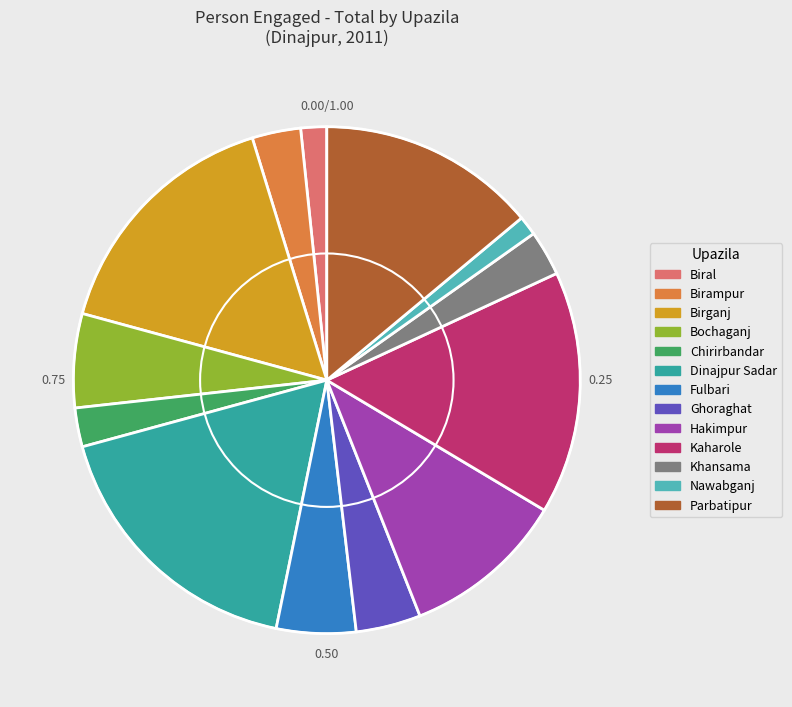

Approximately how many times larger is the value at Fulbari compared to Kaharole?

0.3